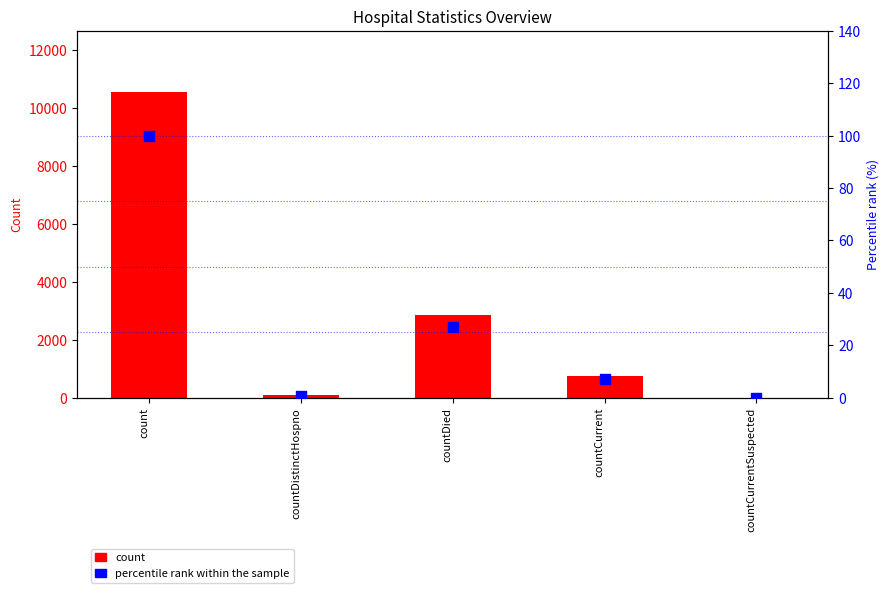

Which series has the widest spread of Y values?

count